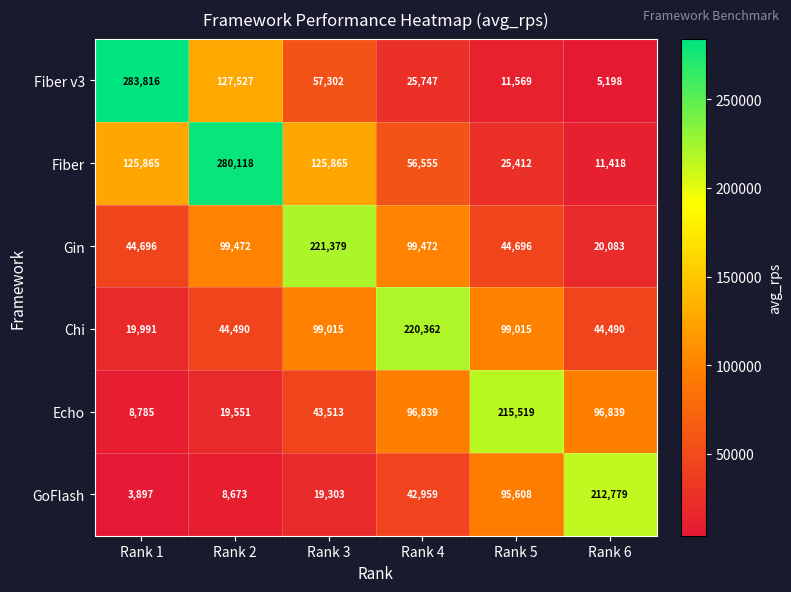

At which category is the sum across all series the highest?

Rank 2